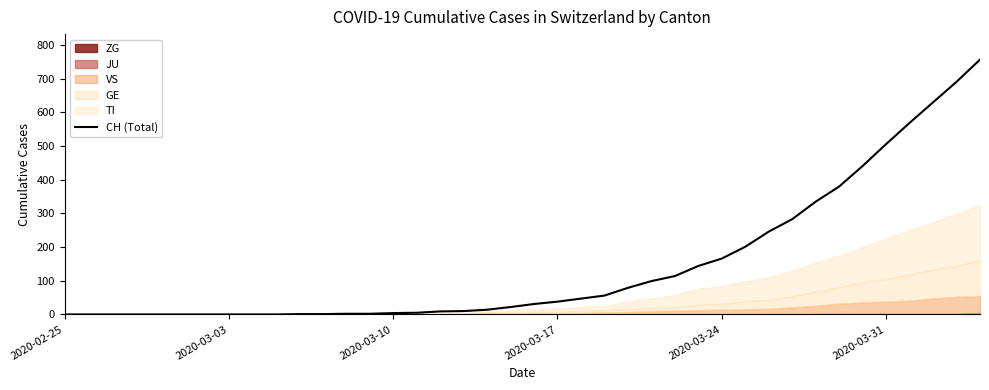

The value of CH (Total) at 2020-03-24 is 67. True or false?

False